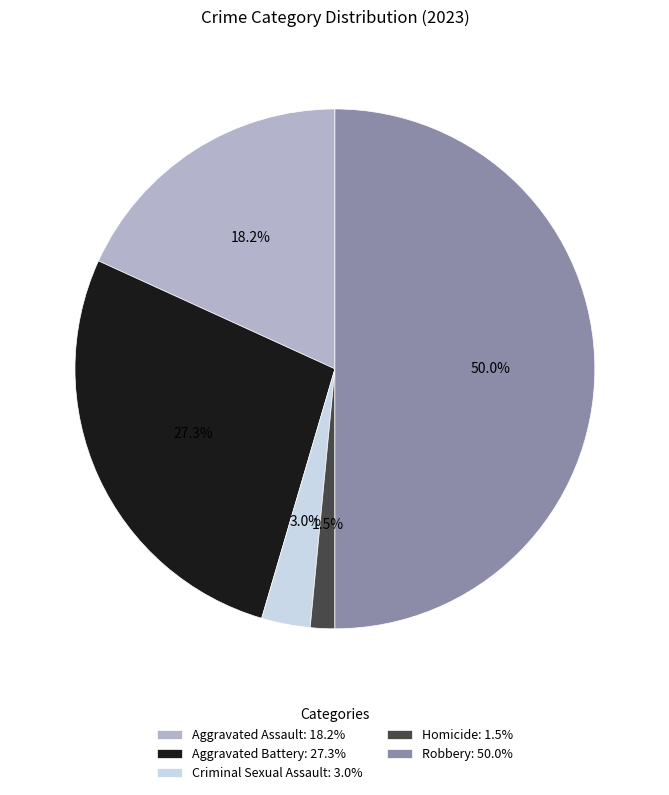

How many segments does this pie chart have?

5